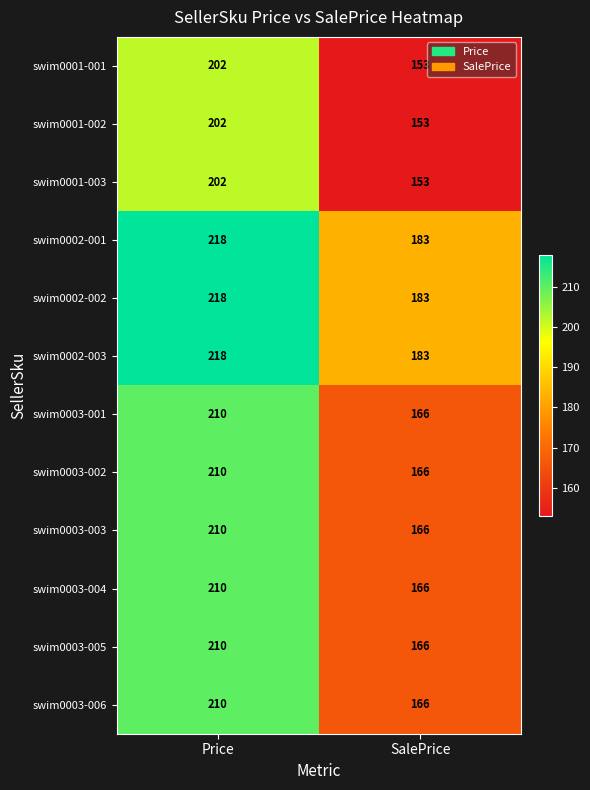

What is the difference between the swim0003-003 values at SalePrice and Price?

44